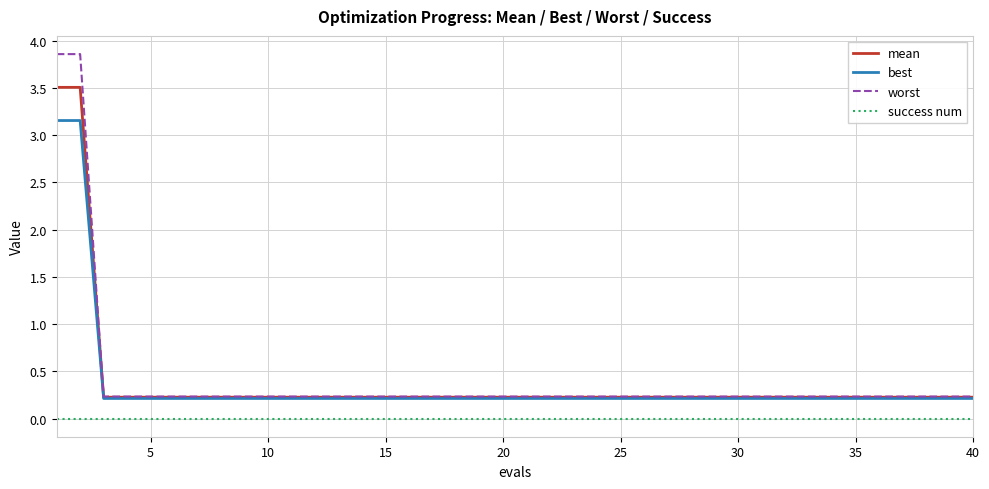

Which series has the widest spread of values?

worst